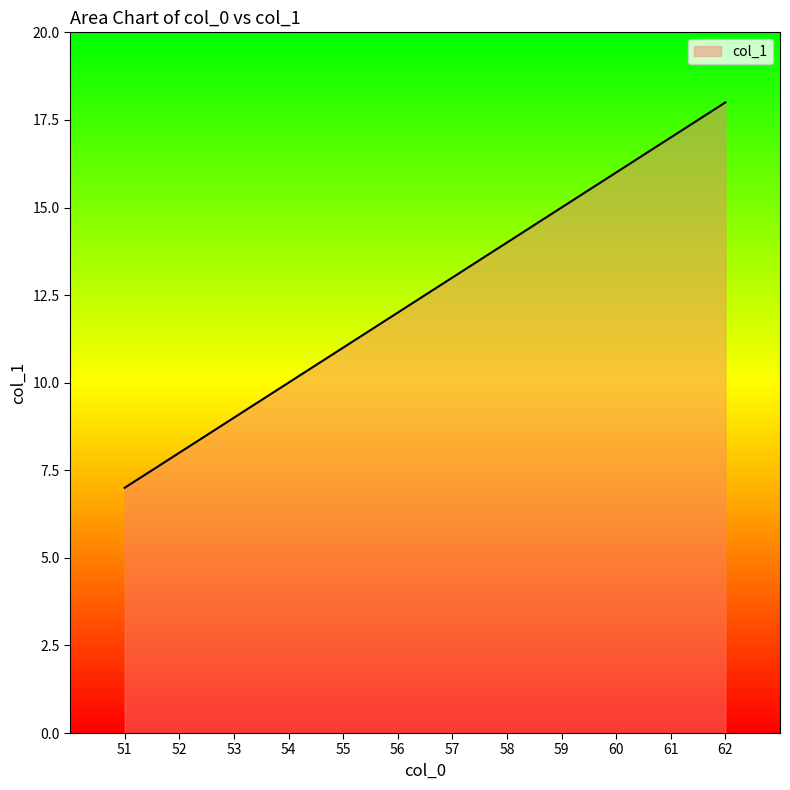

Which label corresponds to the smallest value in the chart?

51